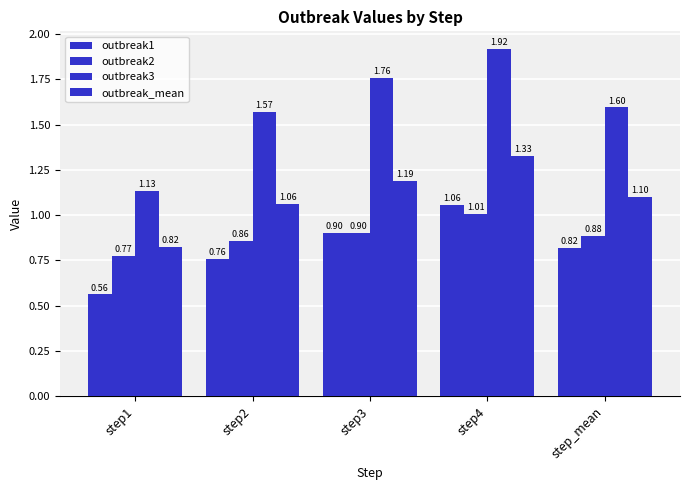

What position from the right is step1?

5